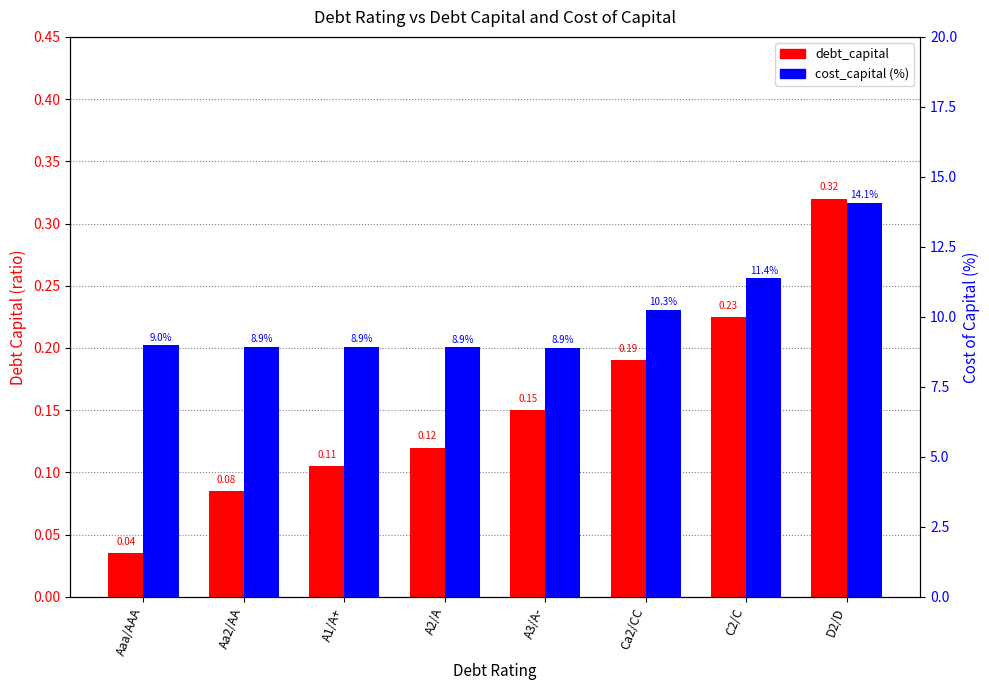

Is it true that cost_capital (%) equals 12.9 at A1/A+?

False